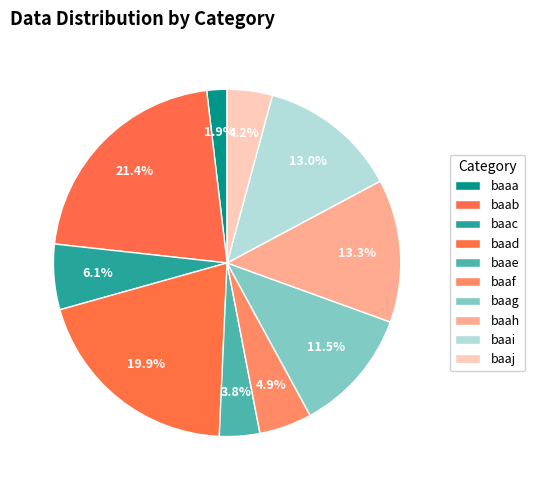

Which category has the smallest portion of the pie?

baaa